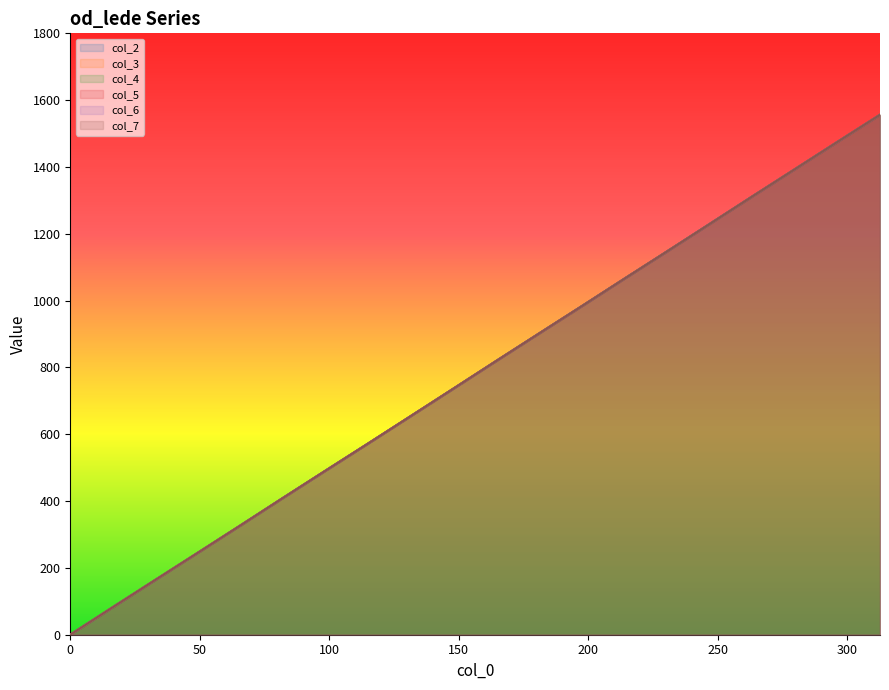

Which series has the largest total across all categories?

col_2